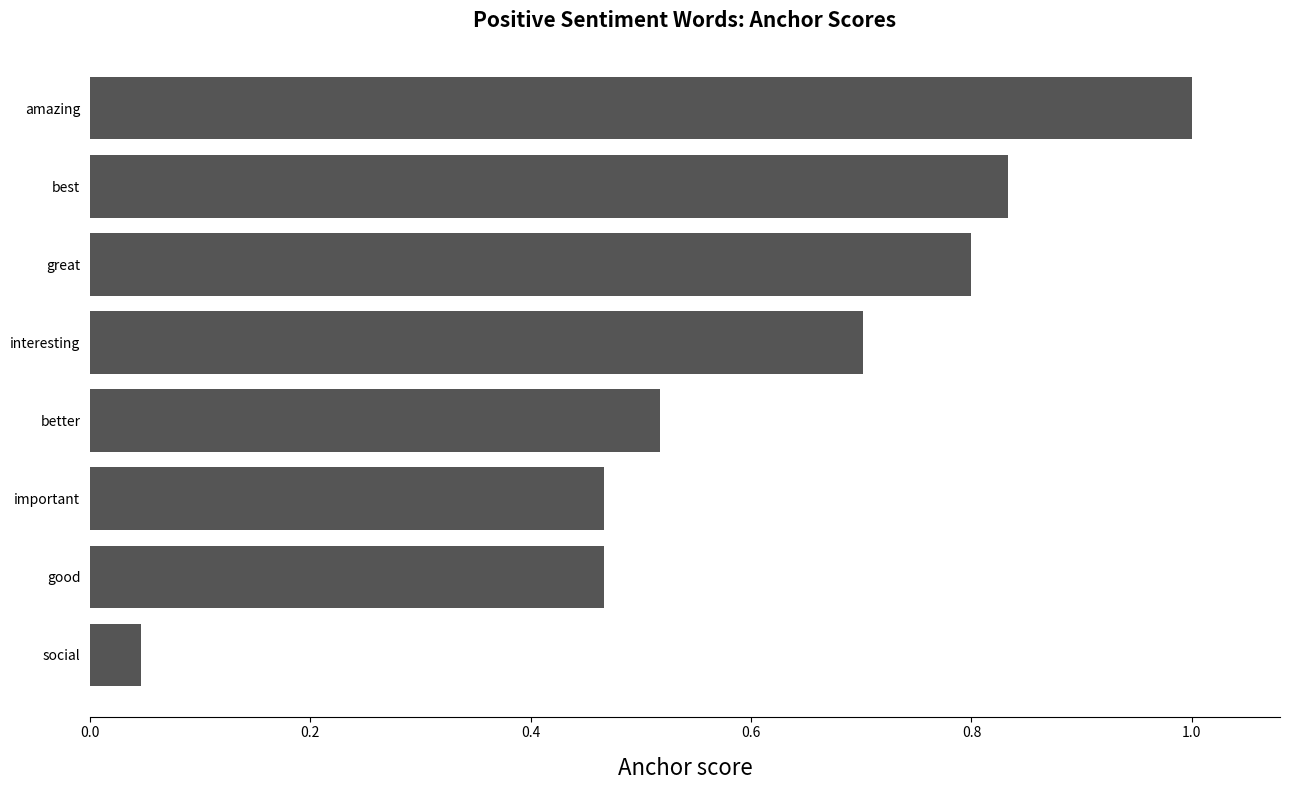

What is the change in value from best to better?

-0.3